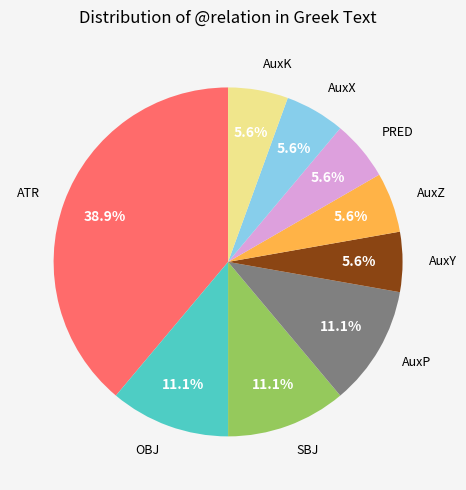

Is there a majority slice in this chart?

No